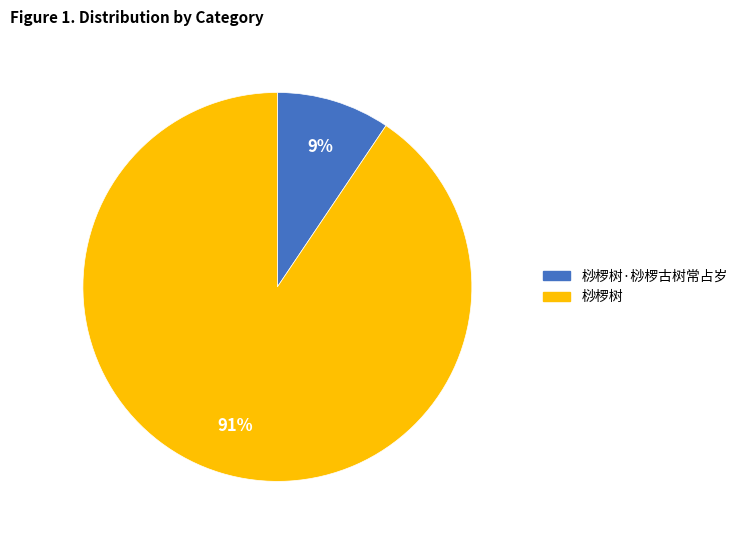

How many slices are in this pie chart?

2